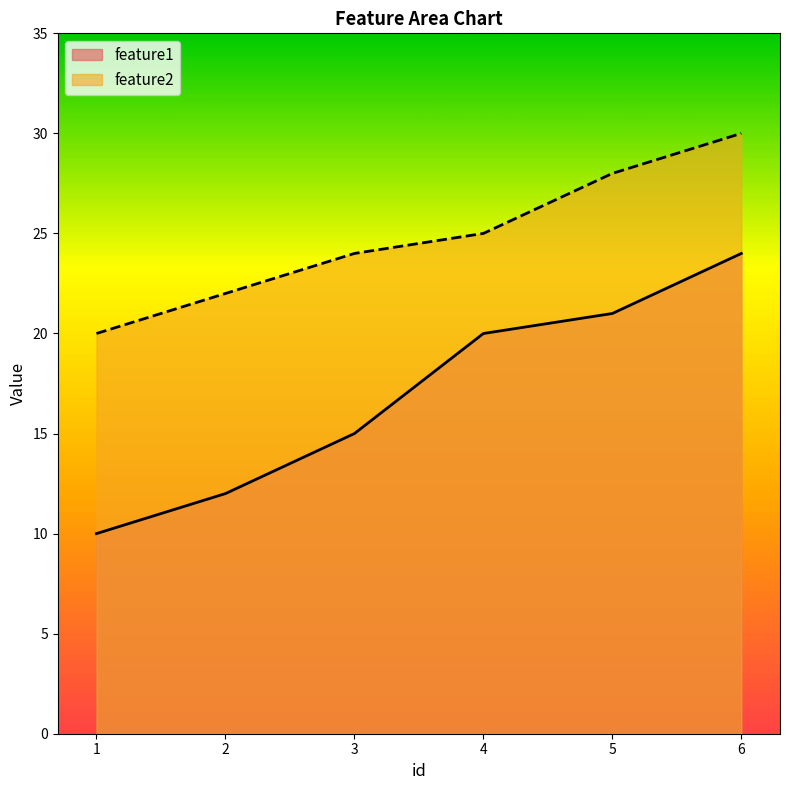

True or false: feature1 has more than 1 interior local peaks.

False